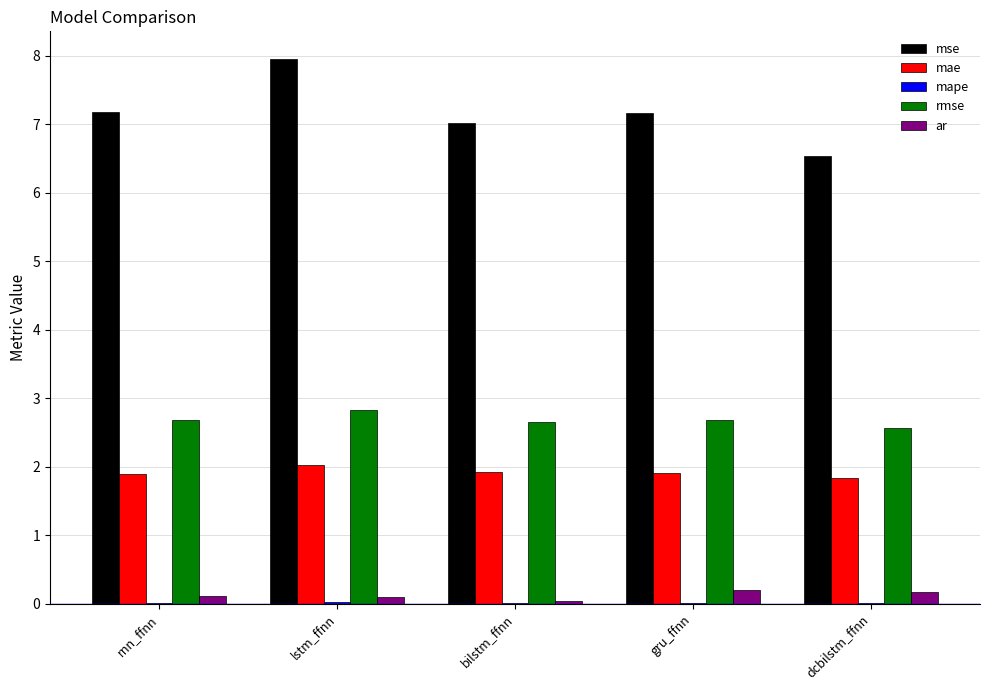

What is the total value across all series at rnn_ffnn?

11.9